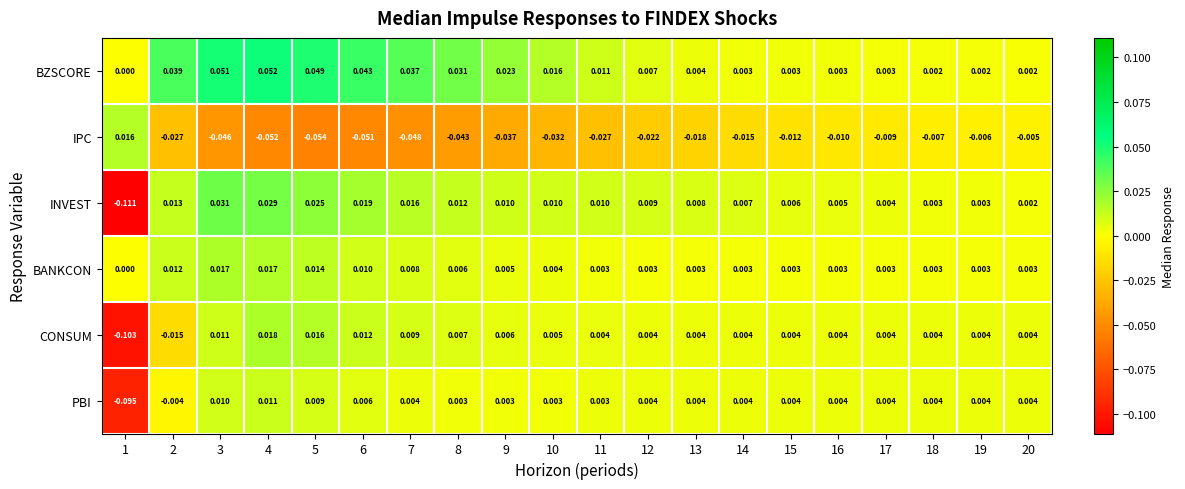

Which series has the largest total across all categories?

BZSCORE